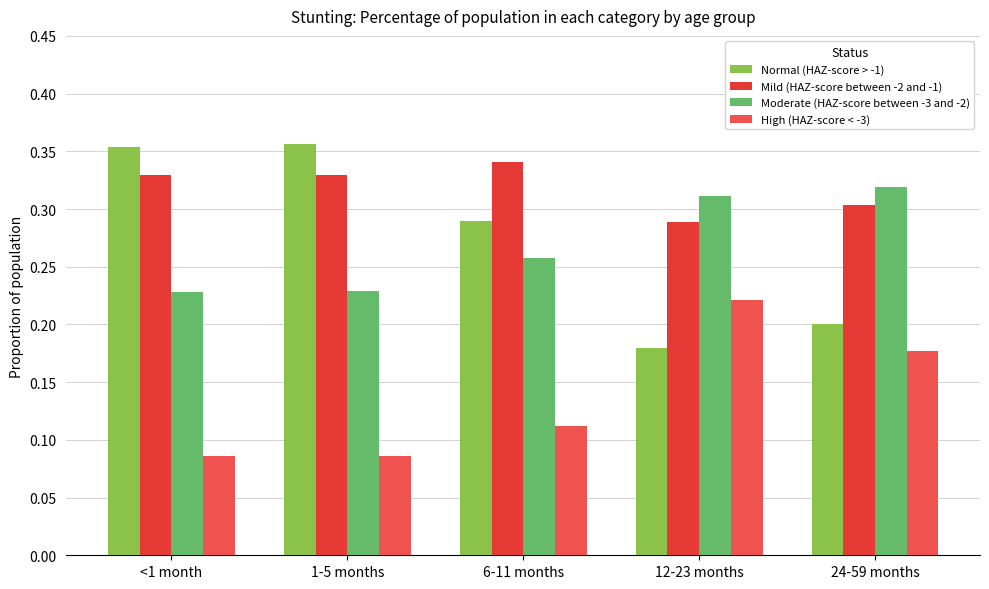

Is the value of Moderate (HAZ-score between -3 and -2) at 24-59 months greater than the value of Mild (HAZ-score between -2 and -1) at 1-5 months?

No